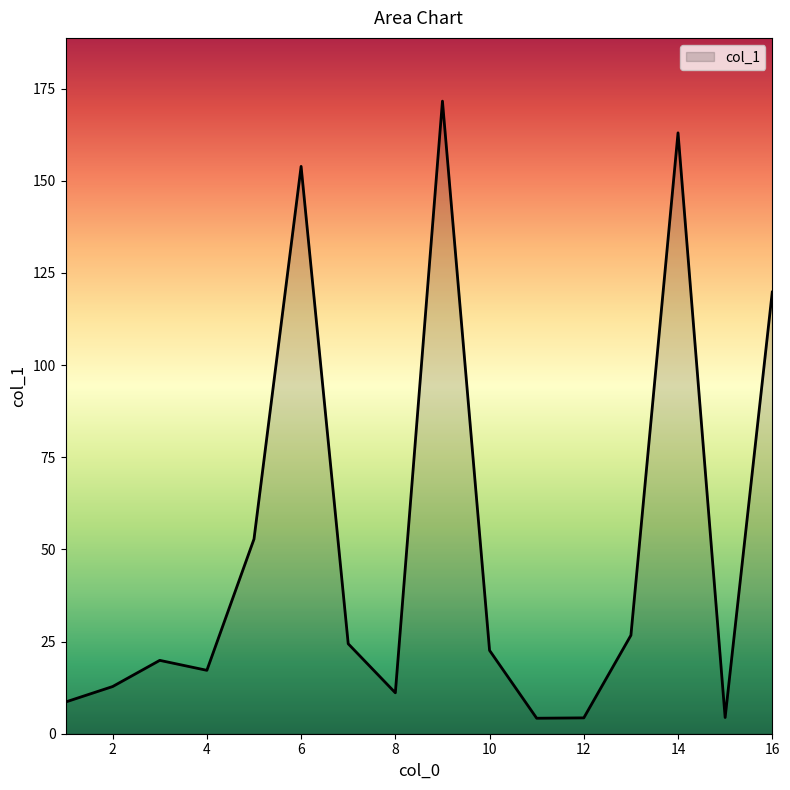

What is the minimum value shown in the chart?

4.2